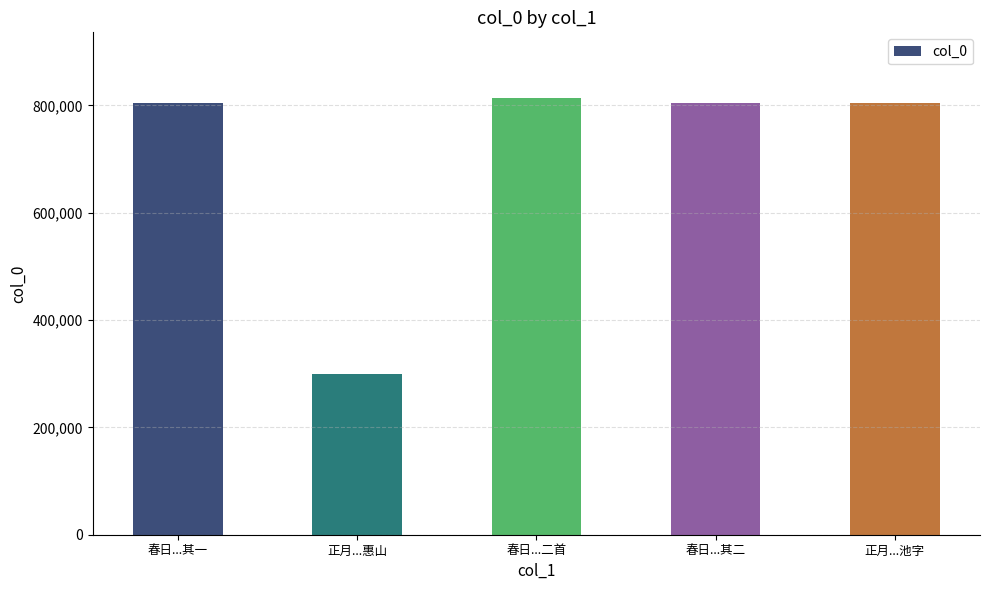

Are the bars horizontal?

No